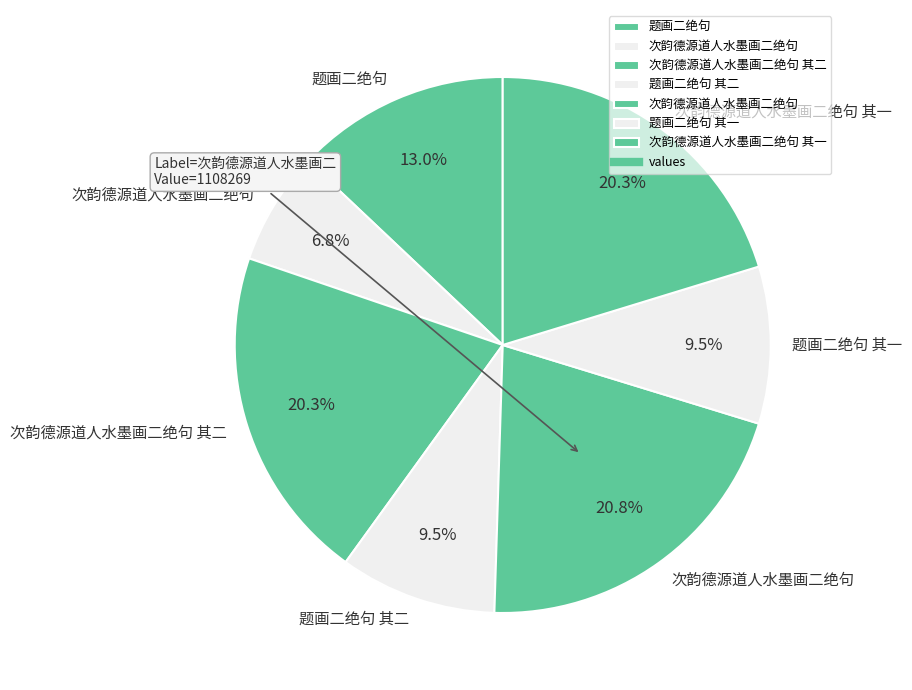

Is there any slice that represents more than half of the pie?

No